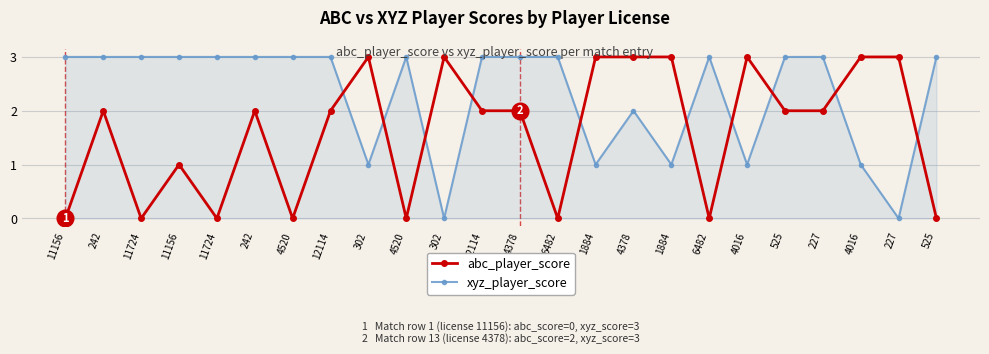

Between 4016 and 11724, which is larger?

4016